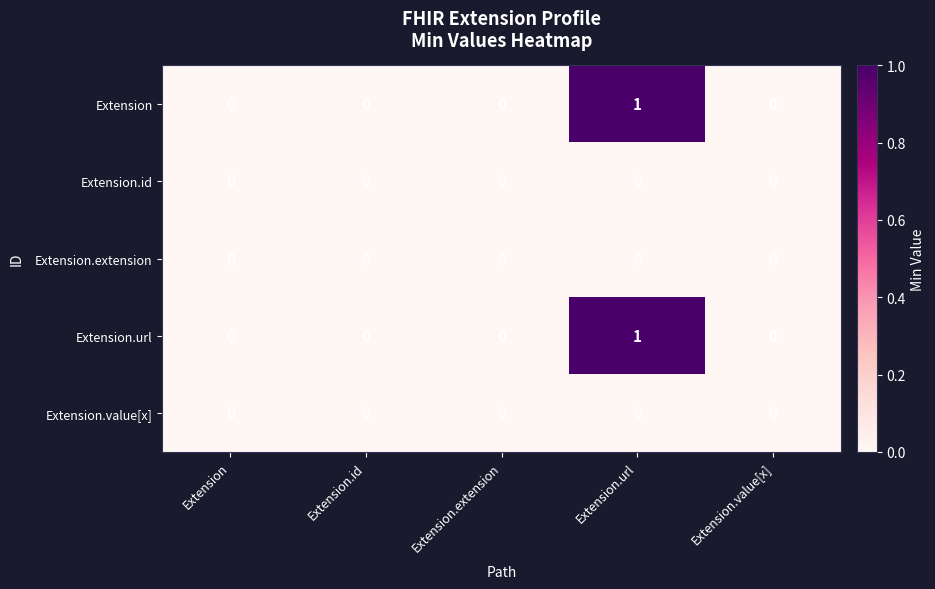

How many Extension values are between 0 and 1?

5